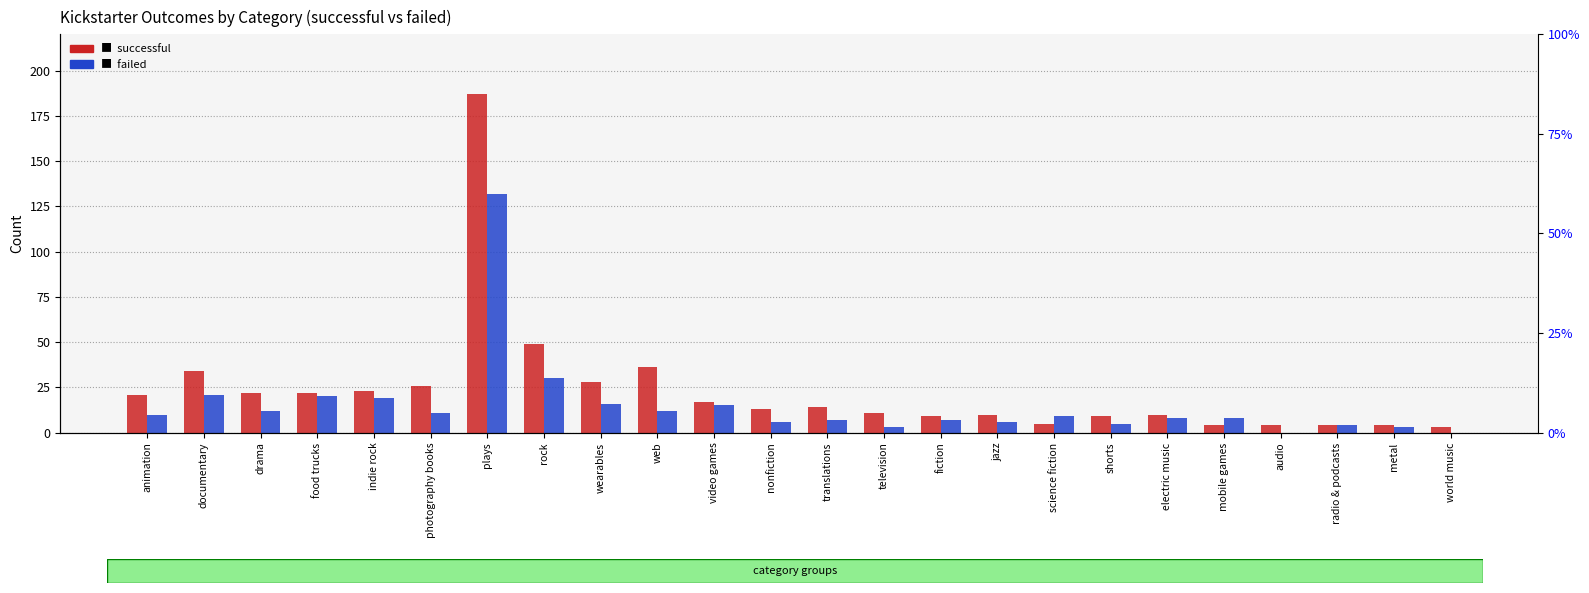

How many values in the failed series exceed 9?

11